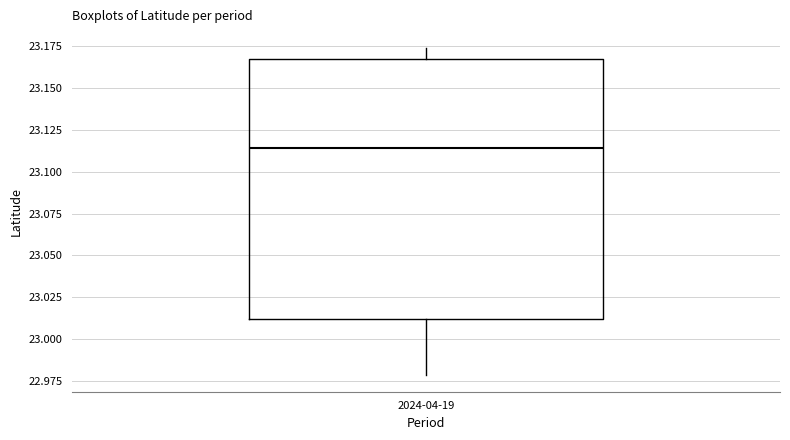

Read this box plot against the y-axis: the position of the median line, the range covered by the box, and the ends of both whiskers. The values are not printed on the chart, so give them approximately, as read against the axis.

median 23.115, box 23.010 to 23.165, whiskers 22.980 to 23.175